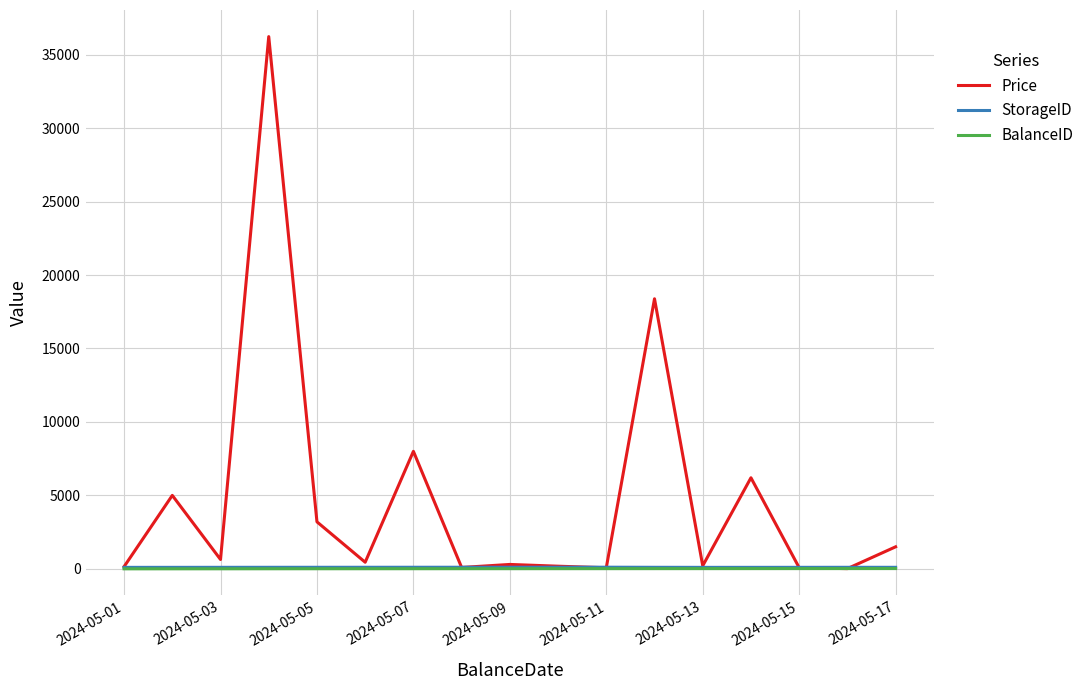

What is the greatest value displayed?

36229.8